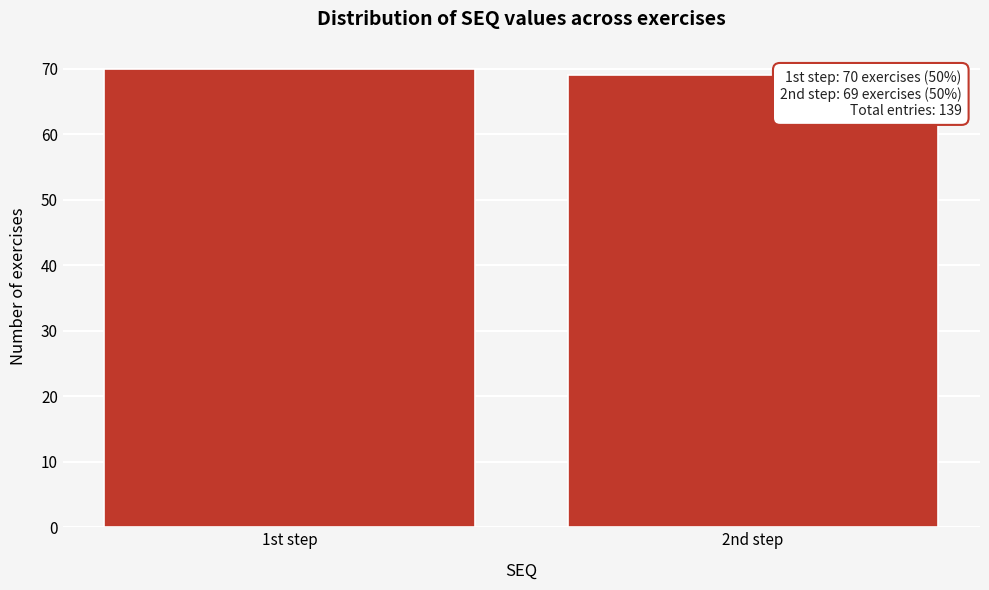

Reading right to left, what are all the values shown in this chart?

2nd step=69	1st step=70